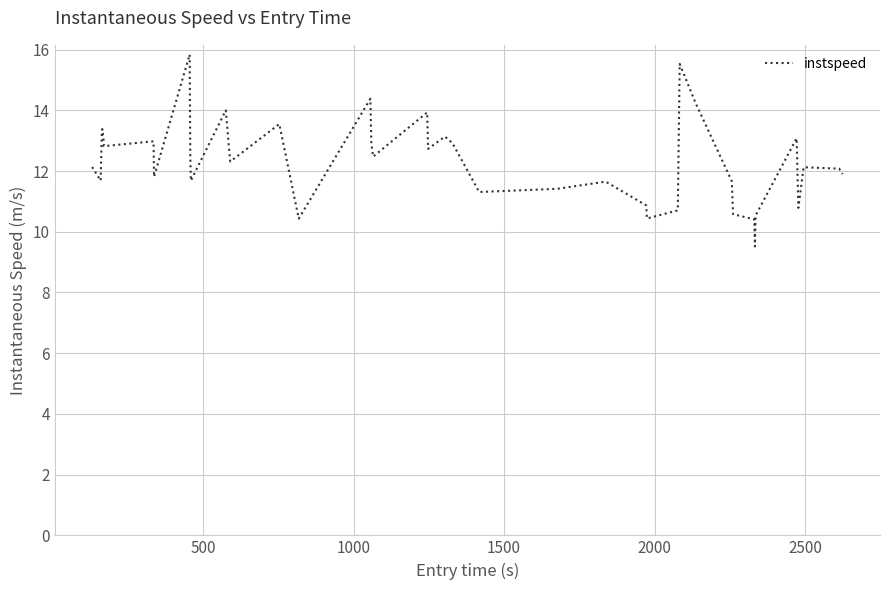

What is the difference between the maximum and minimum values?

6.3